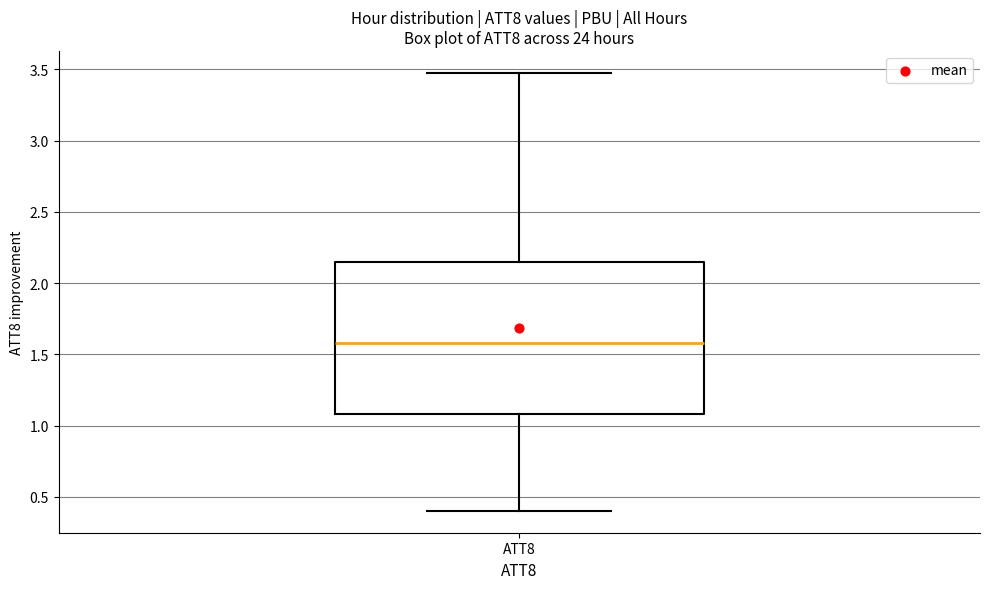

Transcribe this box plot: give where the median line is, the range the box spans, and where the two whiskers end, as read against the y-axis. The values are not printed on the chart, so give them approximately, as read against the axis.

median 1.60, box 1.10 to 2.15, whiskers 0.40 to 3.50